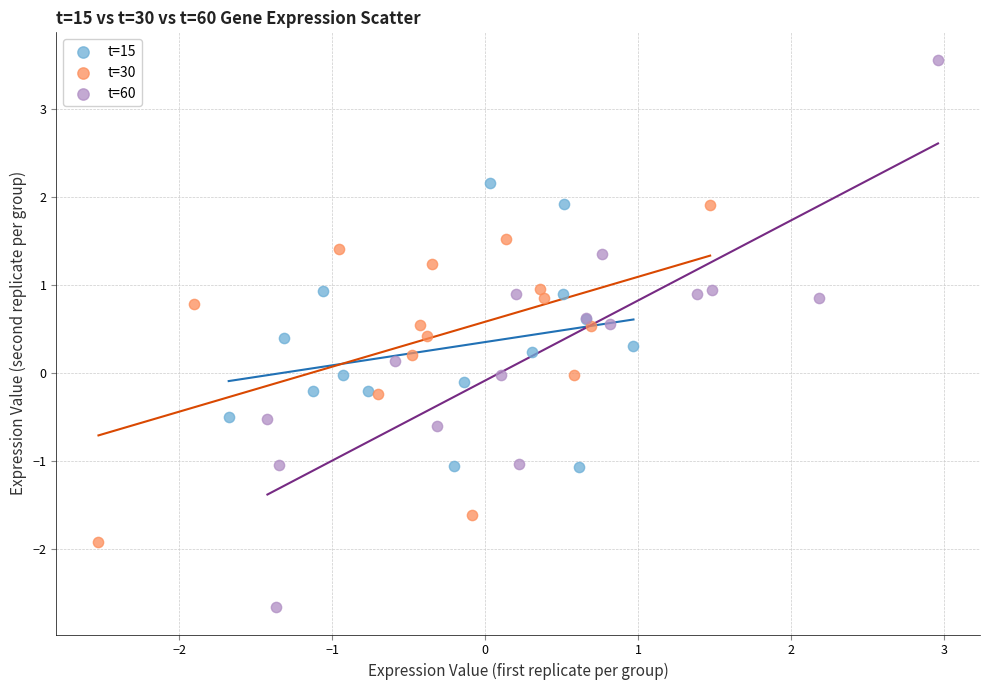

Which series has the largest Y range (max minus min)?

t=60